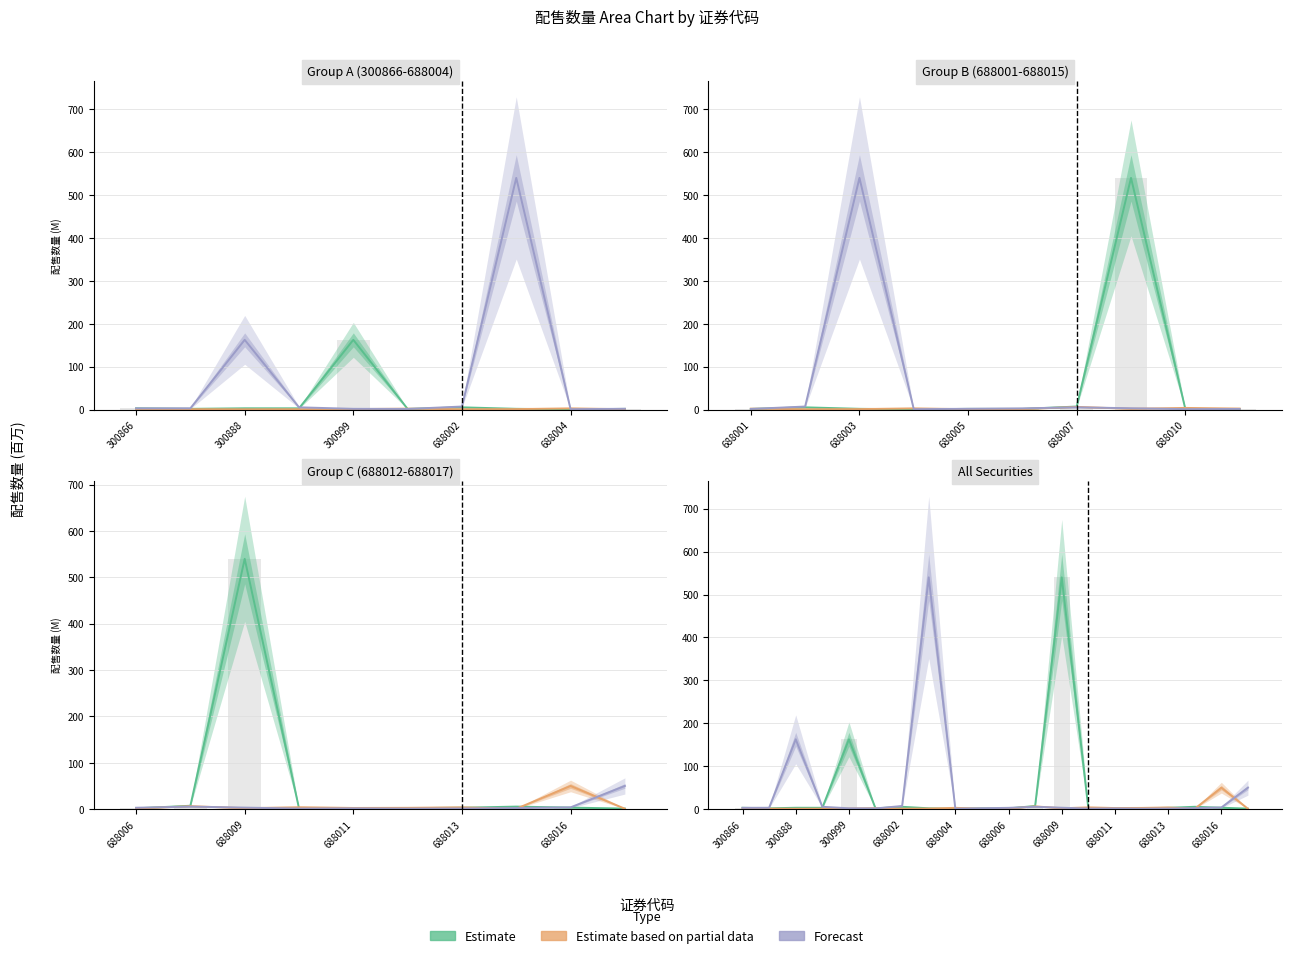

The Estimate based on partial data series shows 1.9 at 15. True or false?

False